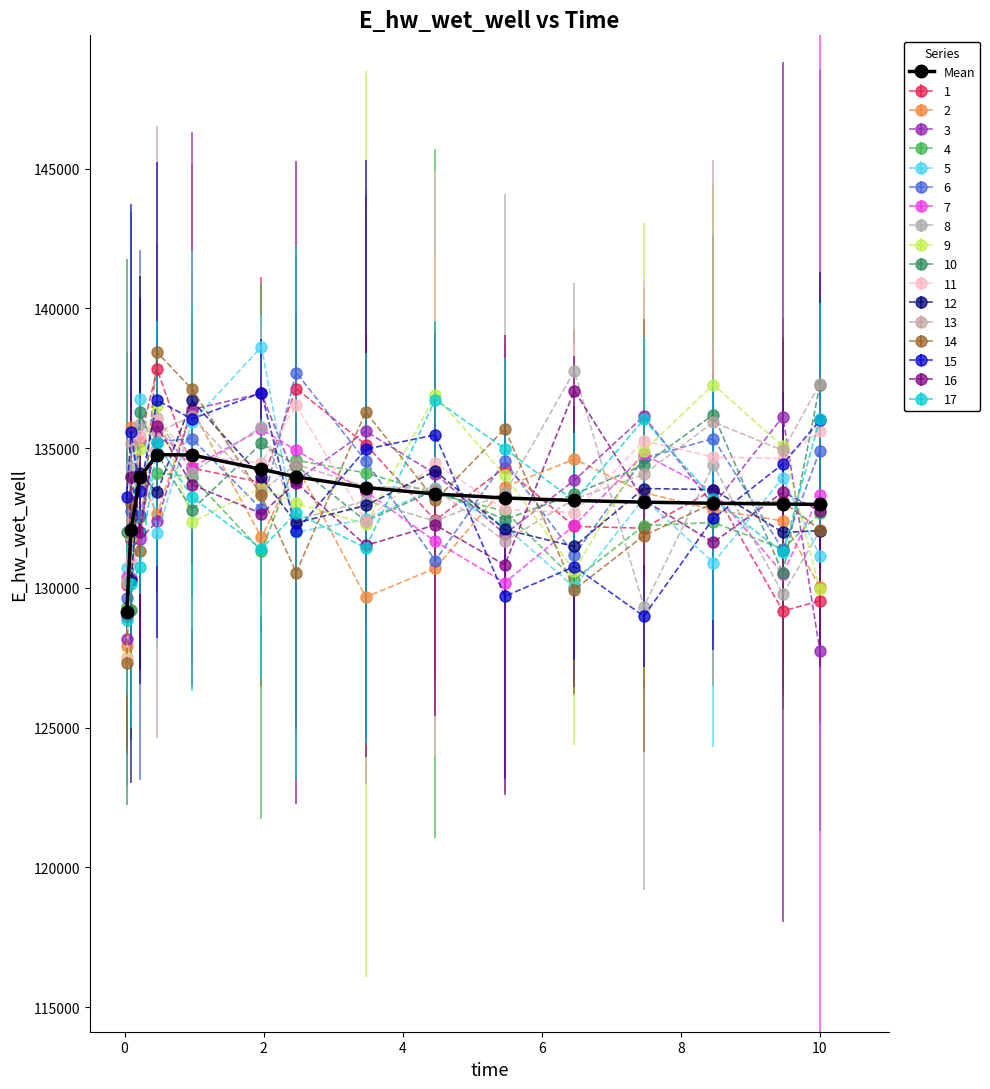

How many interior local valleys does the 11 series have?

4